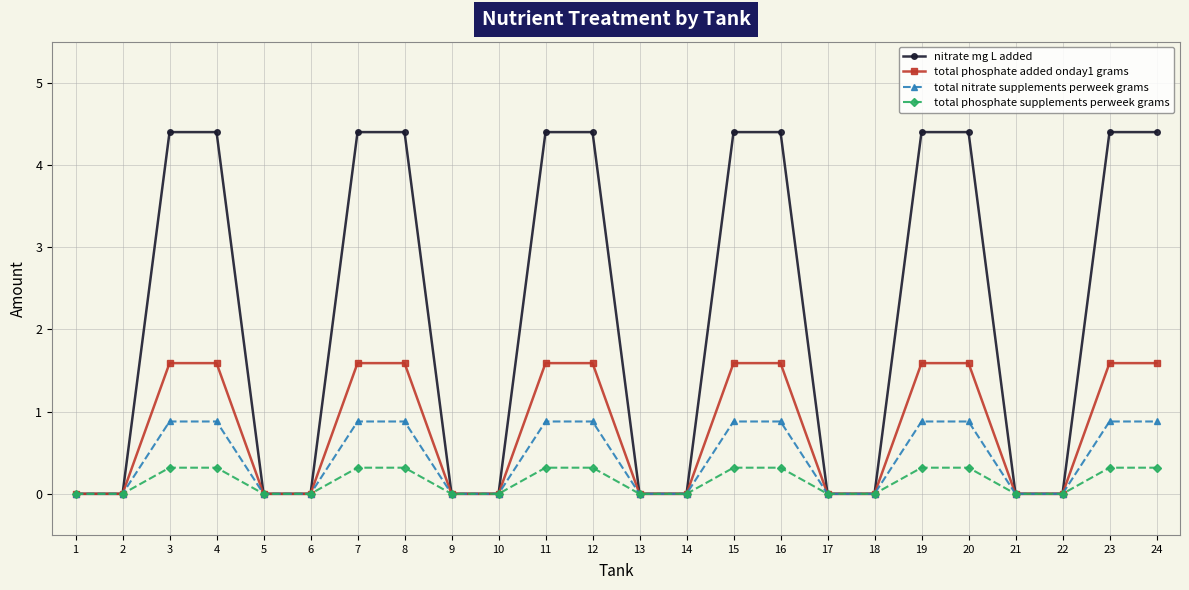

What are all the series names shown in the legend?

nitrate mg L added, total phosphate added onday1 grams, total nitrate supplements perweek grams, total phosphate supplements perweek grams